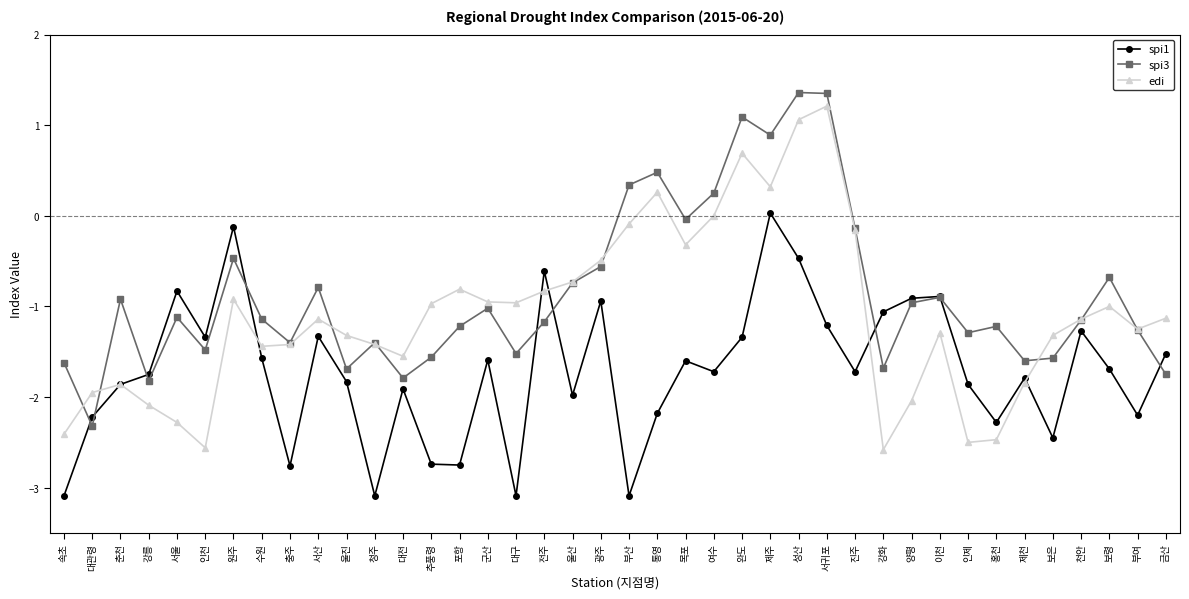

Between which two adjacent categories do edi and spi3 first intersect?

속초 and 대관령